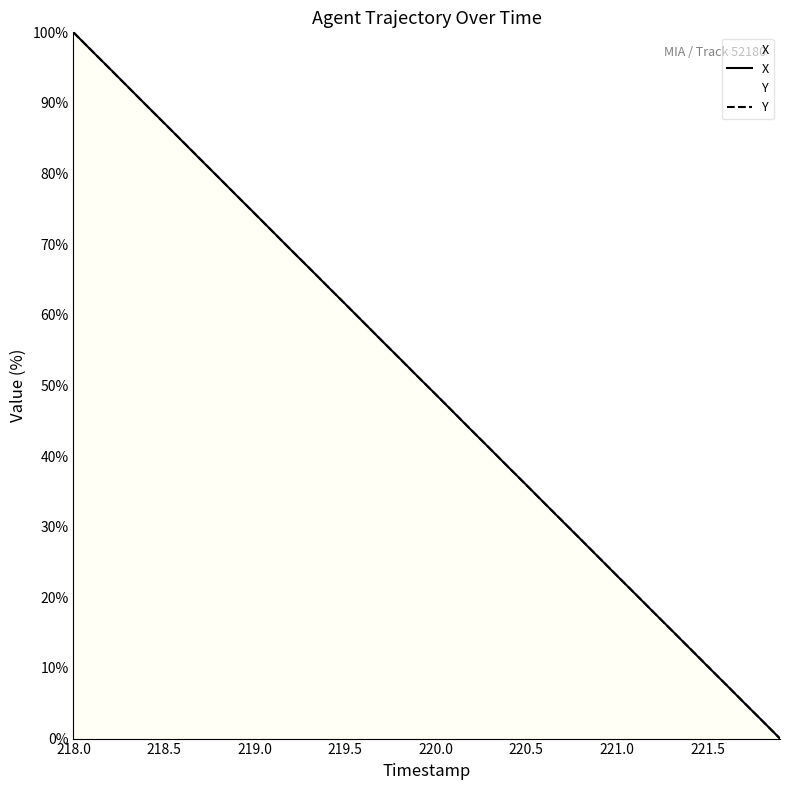

How many intersections are there between X and Y?

17